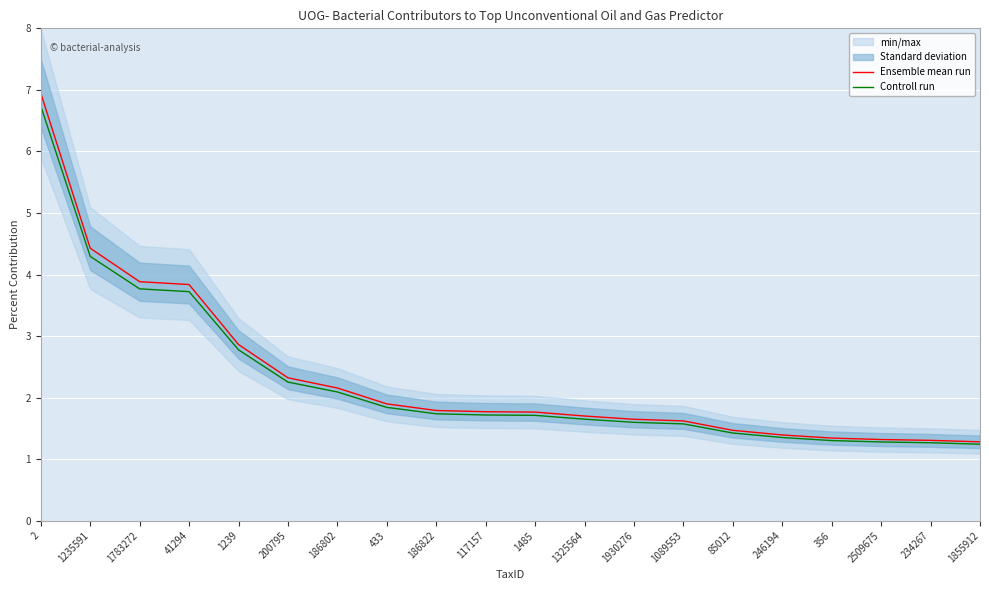

Reading left to right, transcribe all the data shown in this chart.

Ensemble mean run: 2=6.9	1235591=4.4	1783272=3.9	41294=3.8	1239=2.9	200795=2.3	186802=2.2	433=1.9	186822=1.8	117157=1.8	1485=1.8	1325564=1.7	1930276=1.6	1089553=1.6	85012=1.5	246194=1.4	356=1.3	2509675=1.3	234267=1.3	1855912=1.3
Controll run: 2=6.7	1235591=4.3	1783272=3.8	41294=3.7	1239=2.8	200795=2.3	186802=2.1	433=1.8	186822=1.7	117157=1.7	1485=1.7	1325564=1.6	1930276=1.6	1089553=1.6	85012=1.4	246194=1.4	356=1.3	2509675=1.3	234267=1.3	1855912=1.2